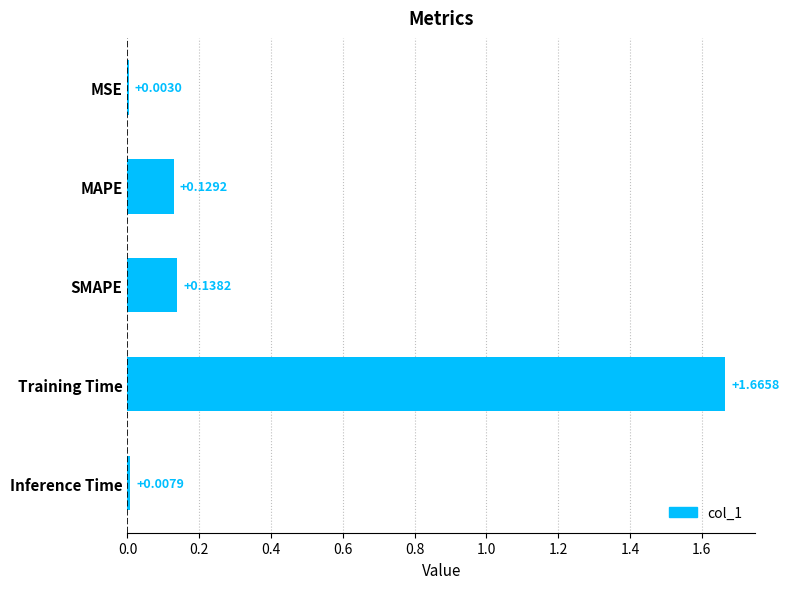

What is the sum of the values at Training Time and MAPE?

1.8